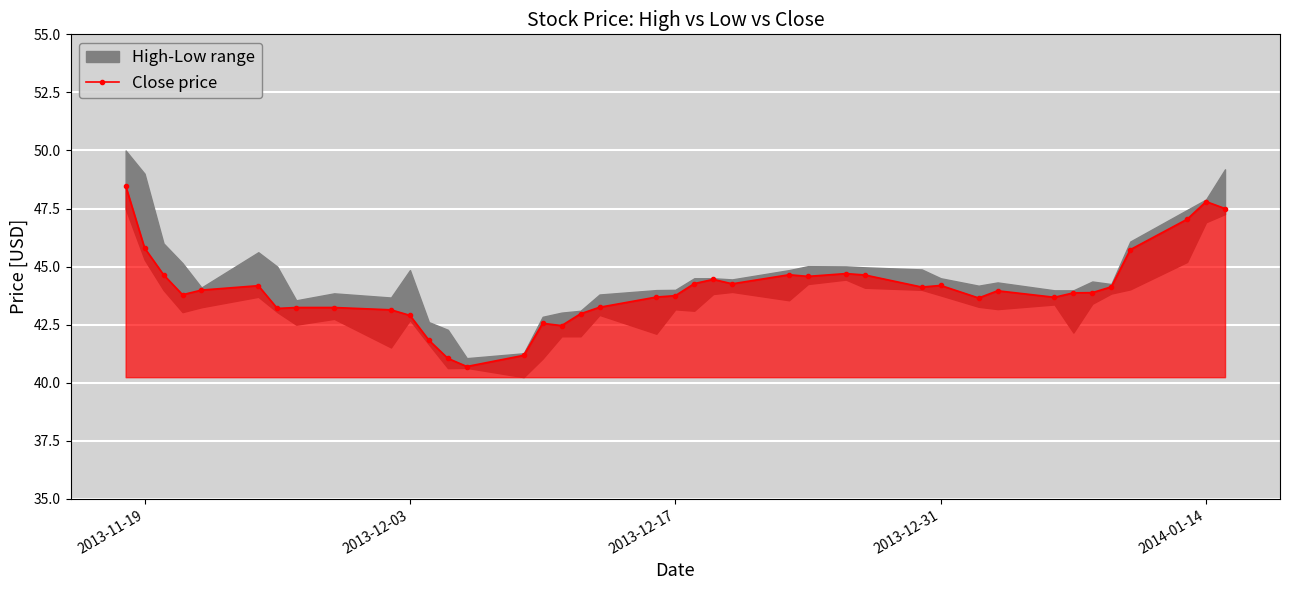

The value of Close price at 2013-12-03 is 42.9. True or false?

True